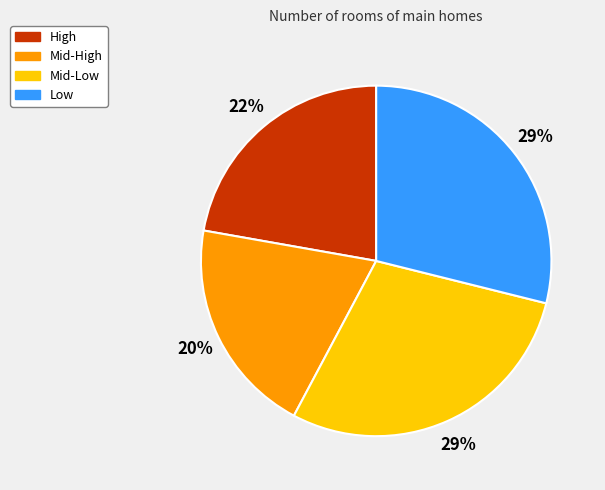

Which has a higher value, Mid-High or Mid-Low?

Mid-Low